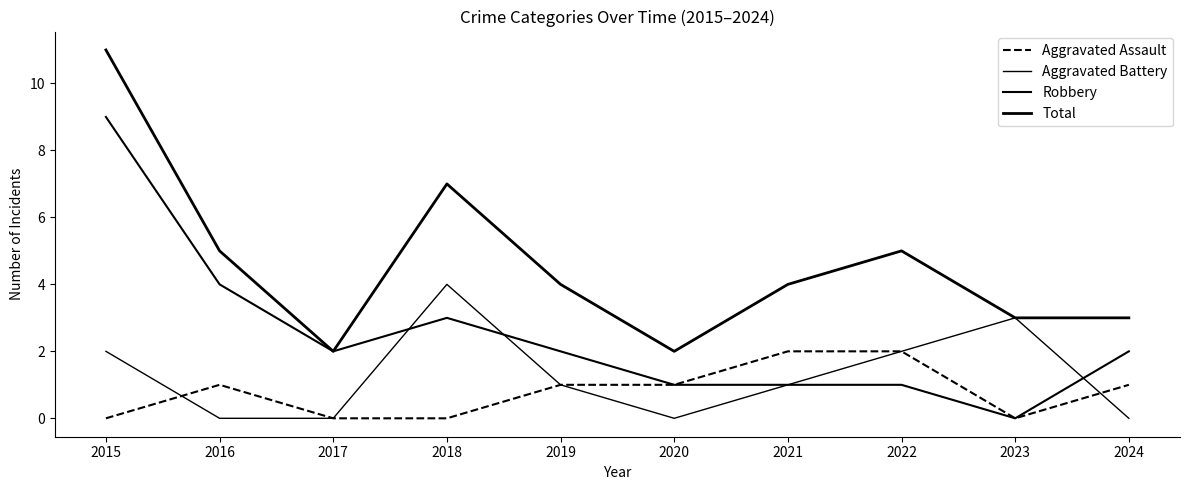

Reading right to left, transcribe all the data shown in this chart.

Aggravated Assault: 2024=1	2023=0	2022=2	2021=2	2020=1	2019=1	2018=0	2017=0	2016=1	2015=0
Aggravated Battery: 2024=0	2023=3	2022=2	2021=1	2020=0	2019=1	2018=4	2017=0	2016=0	2015=2
Robbery: 2024=2	2023=0	2022=1	2021=1	2020=1	2019=2	2018=3	2017=2	2016=4	2015=9
Total: 2024=3	2023=3	2022=5	2021=4	2020=2	2019=4	2018=7	2017=2	2016=5	2015=11